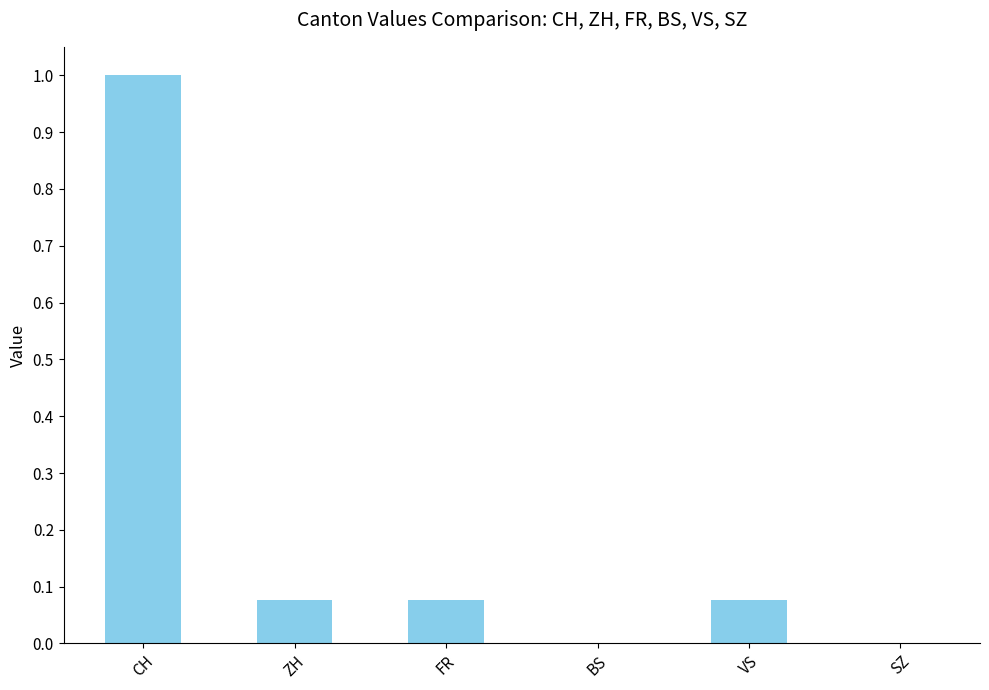

True or false: the data shows 0.5 at BS.

False